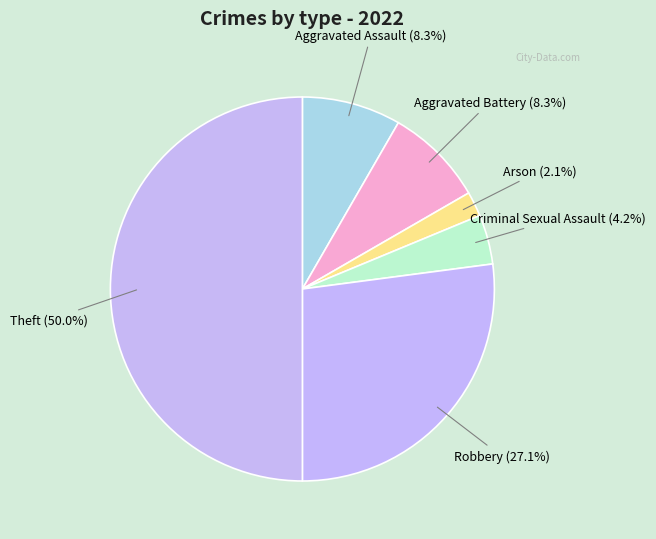

Does any single category account for the majority?

No